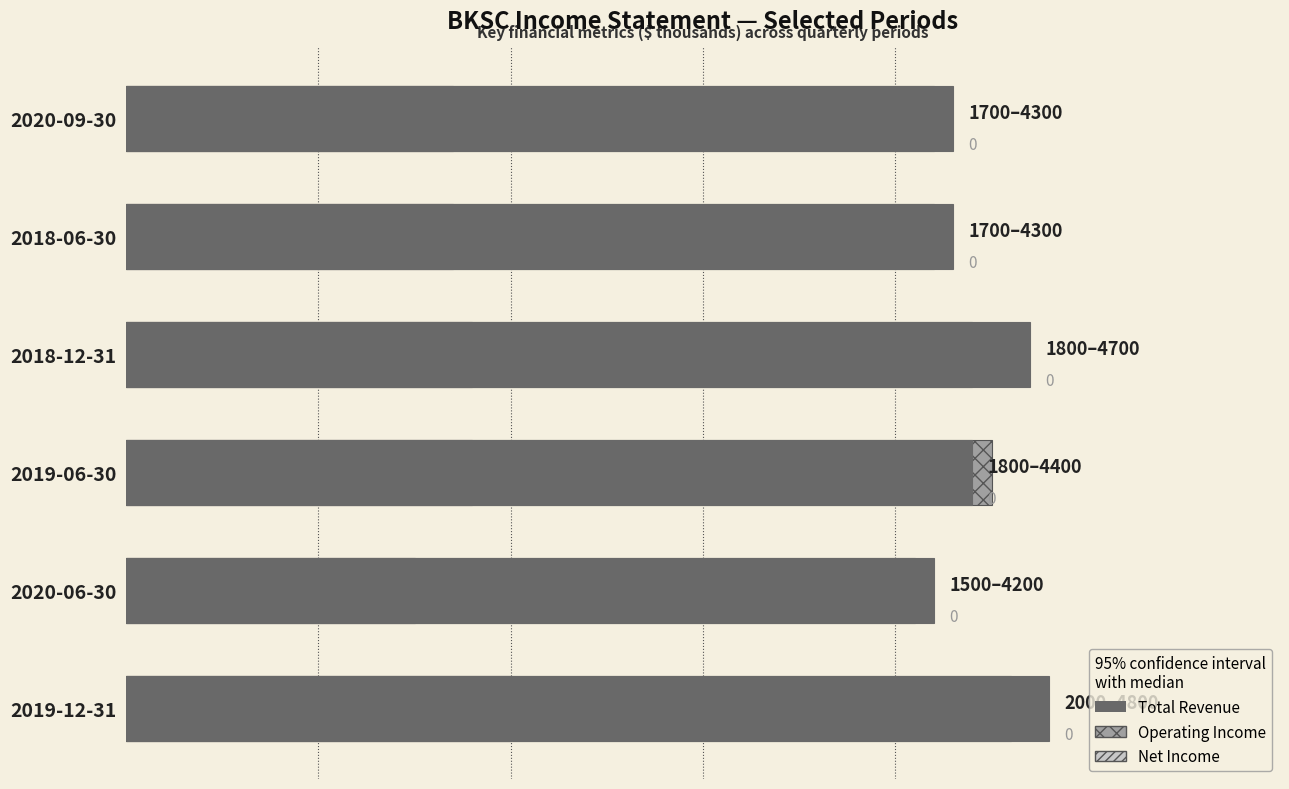

Which series has the largest total across all categories?

Total Revenue